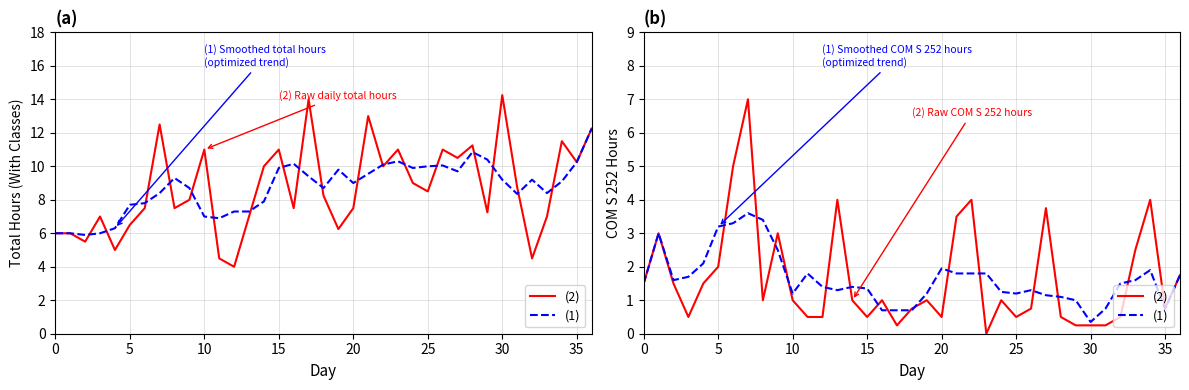

How many times do (2) and (1) cross each other?

15